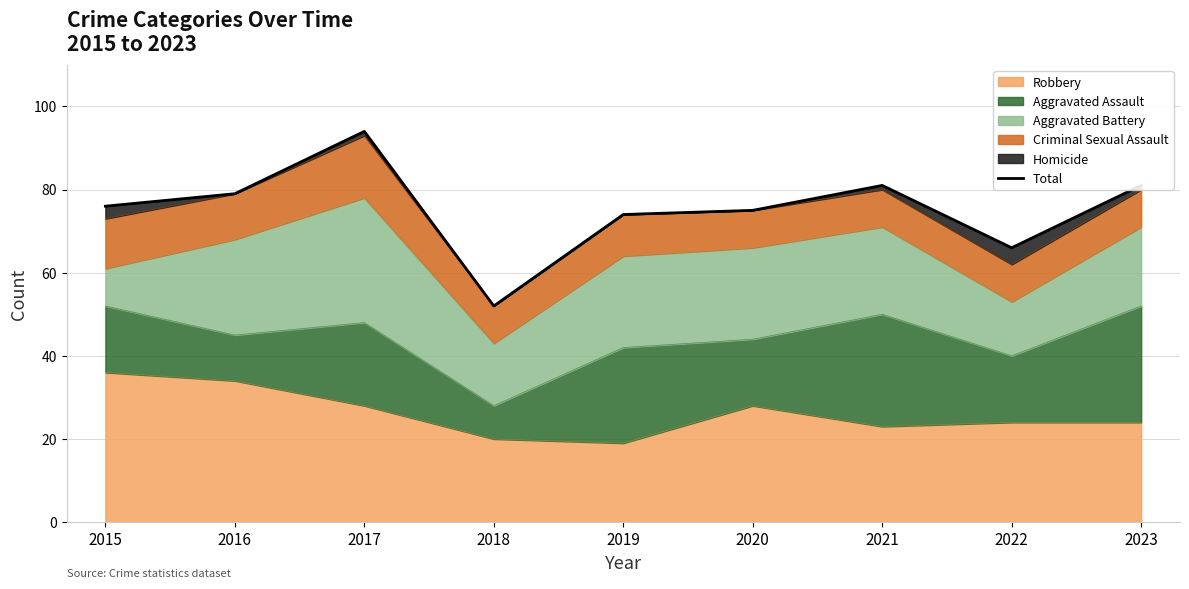

What is the smallest value displayed?

52